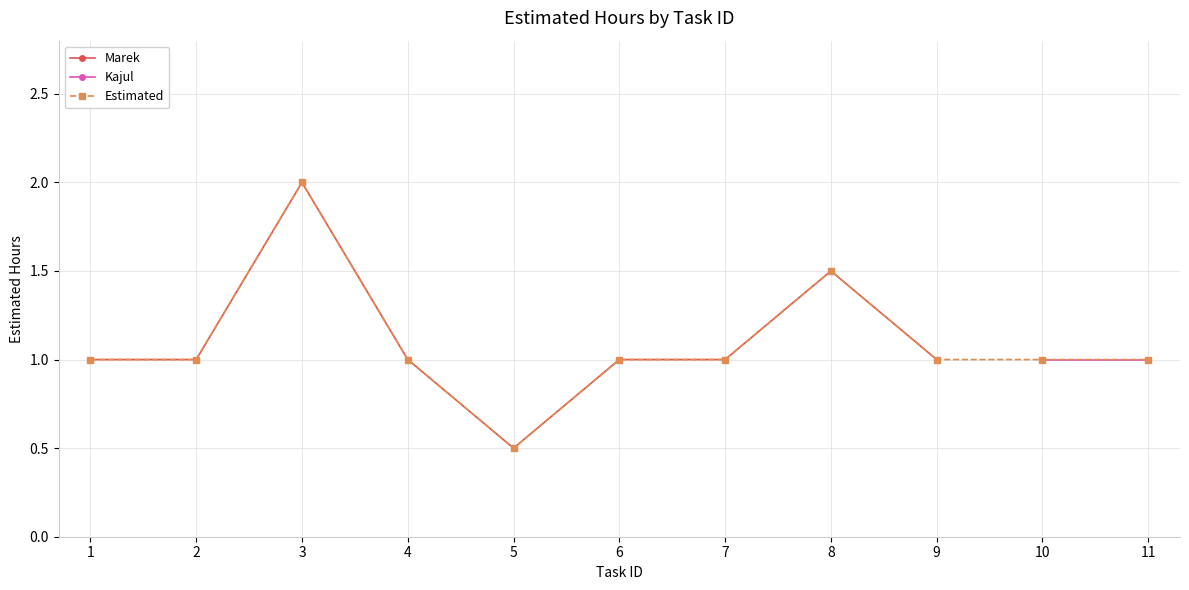

Does the chart display data point markers on the line(s)?

Yes